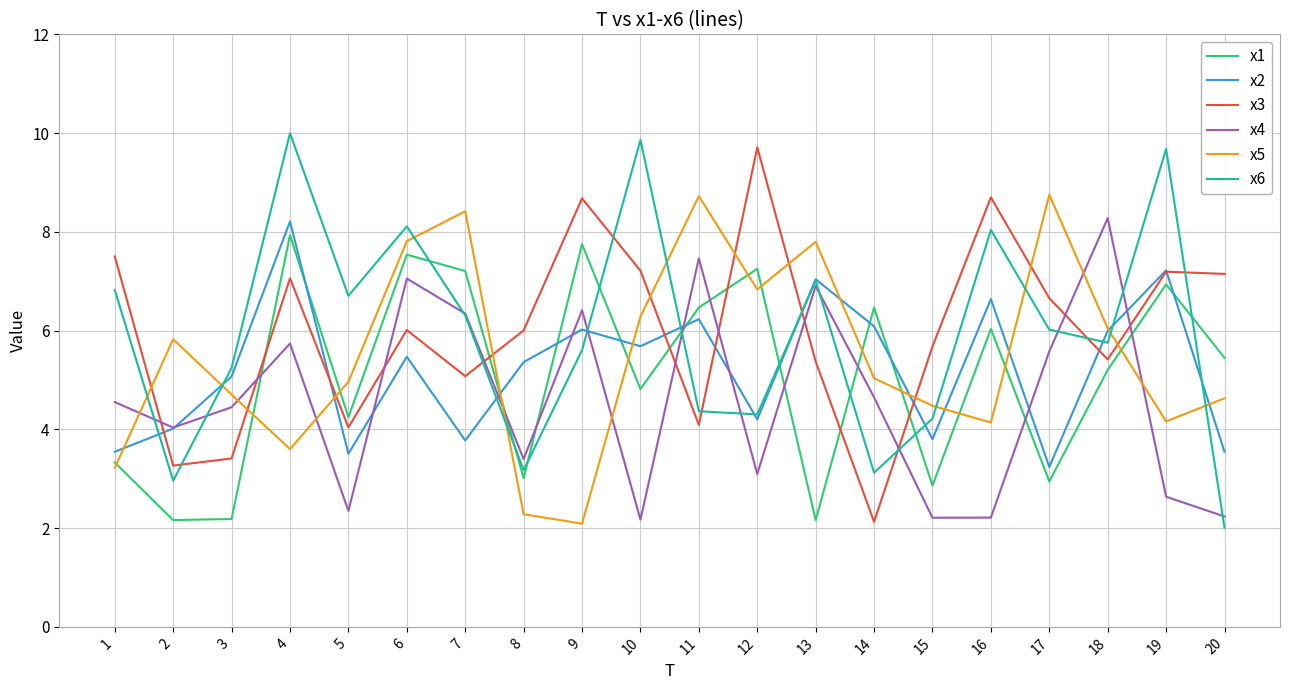

What is the greatest value displayed?

10.0